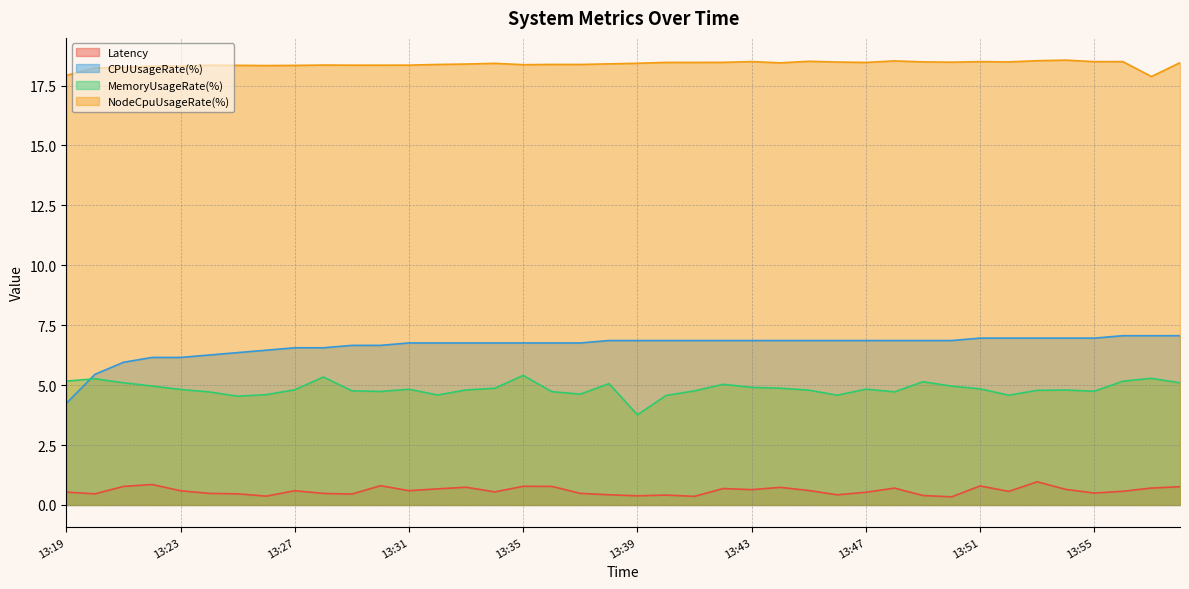

True or false: NodeCpuUsageRate(%) has a value of 18.3 at 13:25.

True